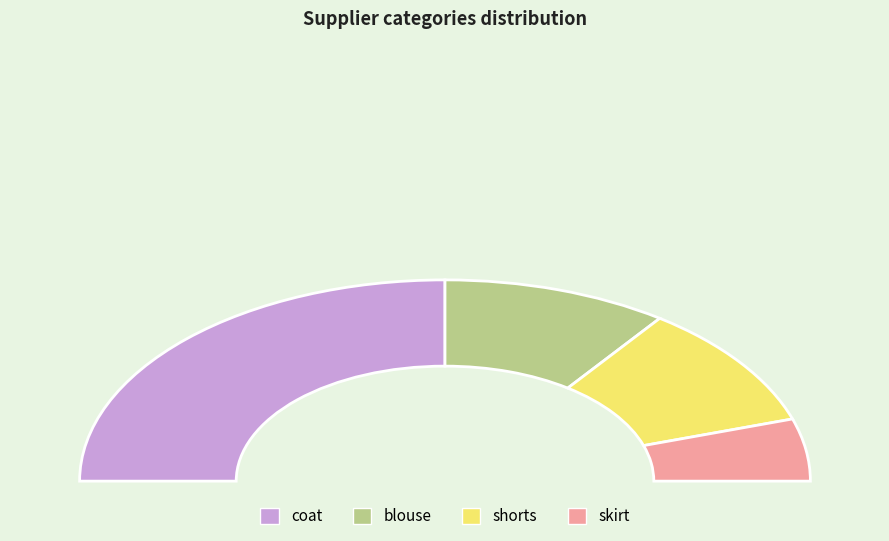

To the nearest percent, what is the combined percentage of shorts and coat?

70%